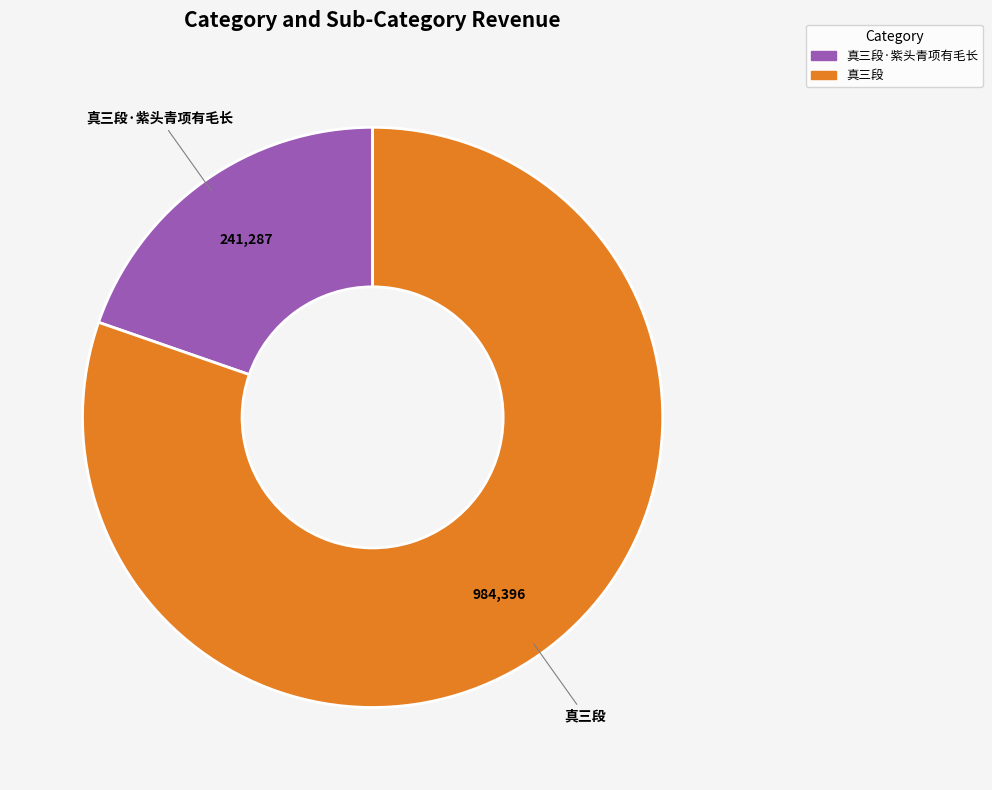

Does any single category account for the majority?

Yes